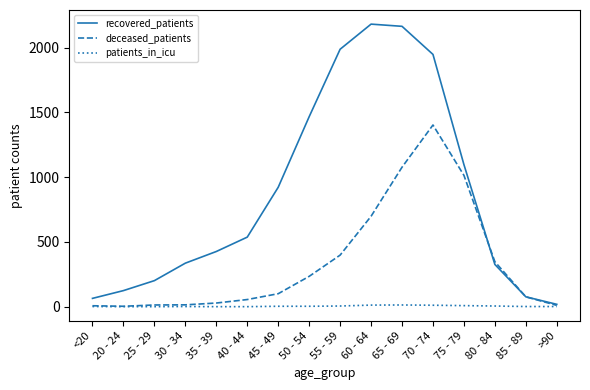

Is the value of patients_in_icu at 60 - 64 greater than the value of deceased_patients at 85 - 89?

No